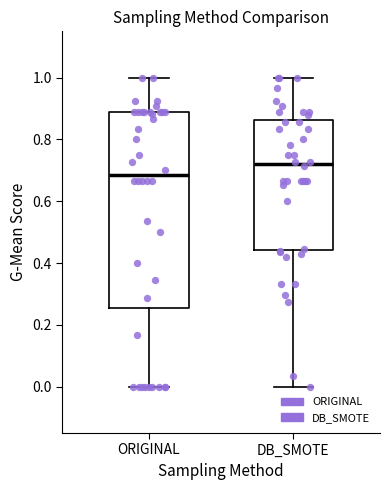

Which box's median line is the lowest?

ORIGINAL